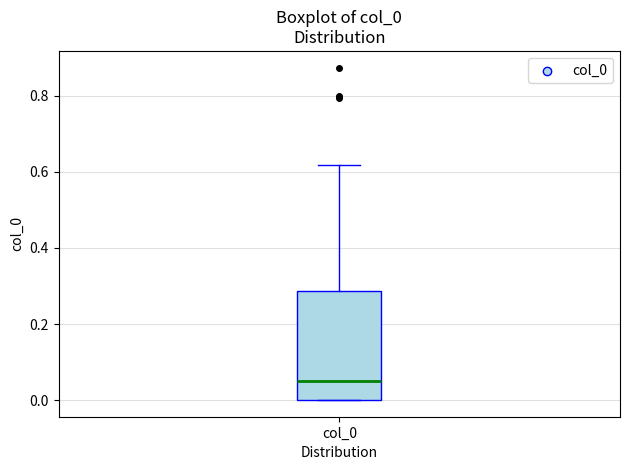

Transcribe this box plot: give where the median line is, the range the box spans, and where the two whiskers end, as read against the y-axis. The values are not printed on the chart, so give them approximately, as read against the axis.

median 0.04, box 0.00 to 0.28, whiskers 0.00 to 0.62